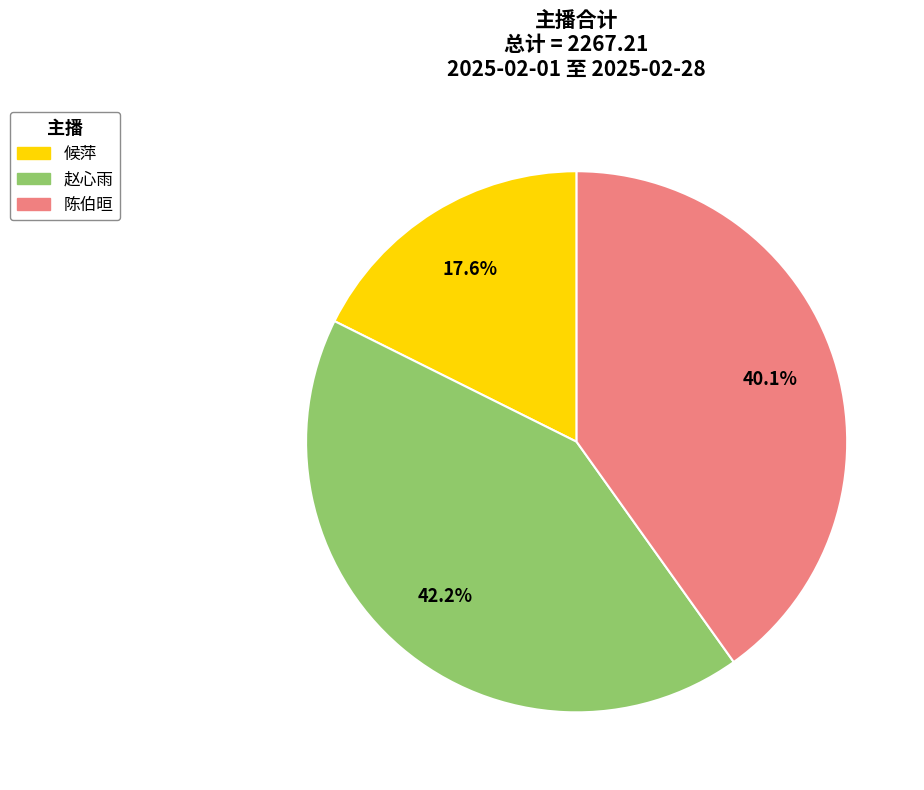

Which has a higher value, 候萍 or 陈伯晅?

陈伯晅